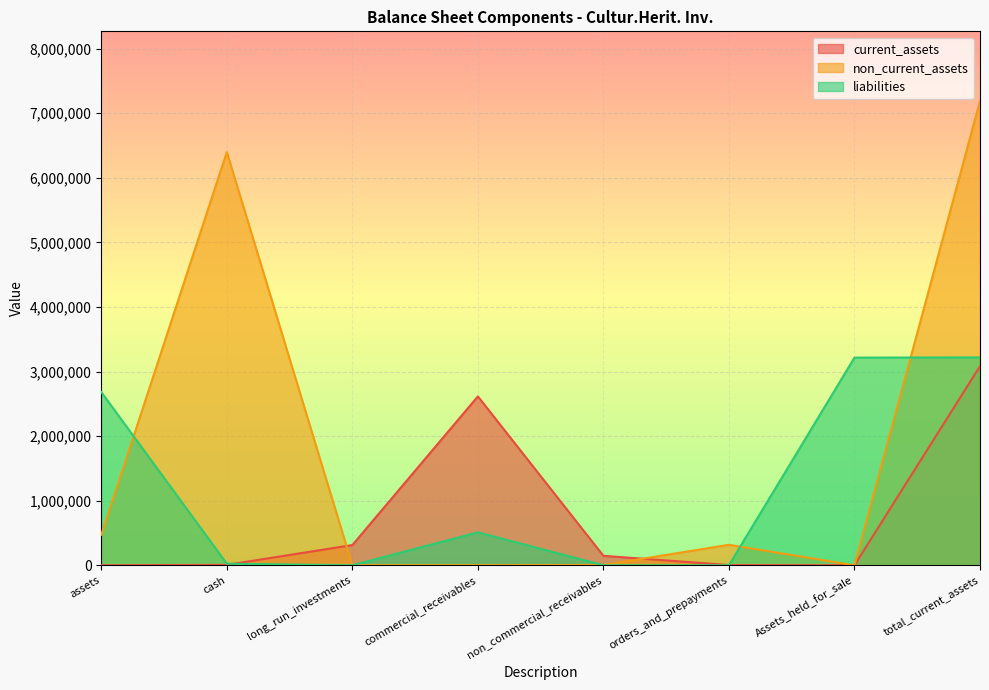

How many data points in non_current_assets are less than 316721?

4